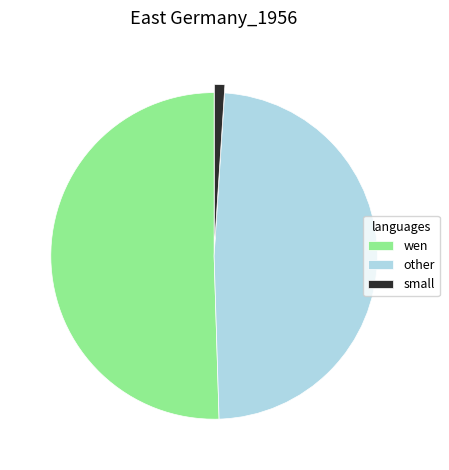

Rank the categories by value from lowest to highest.

small, other, wen